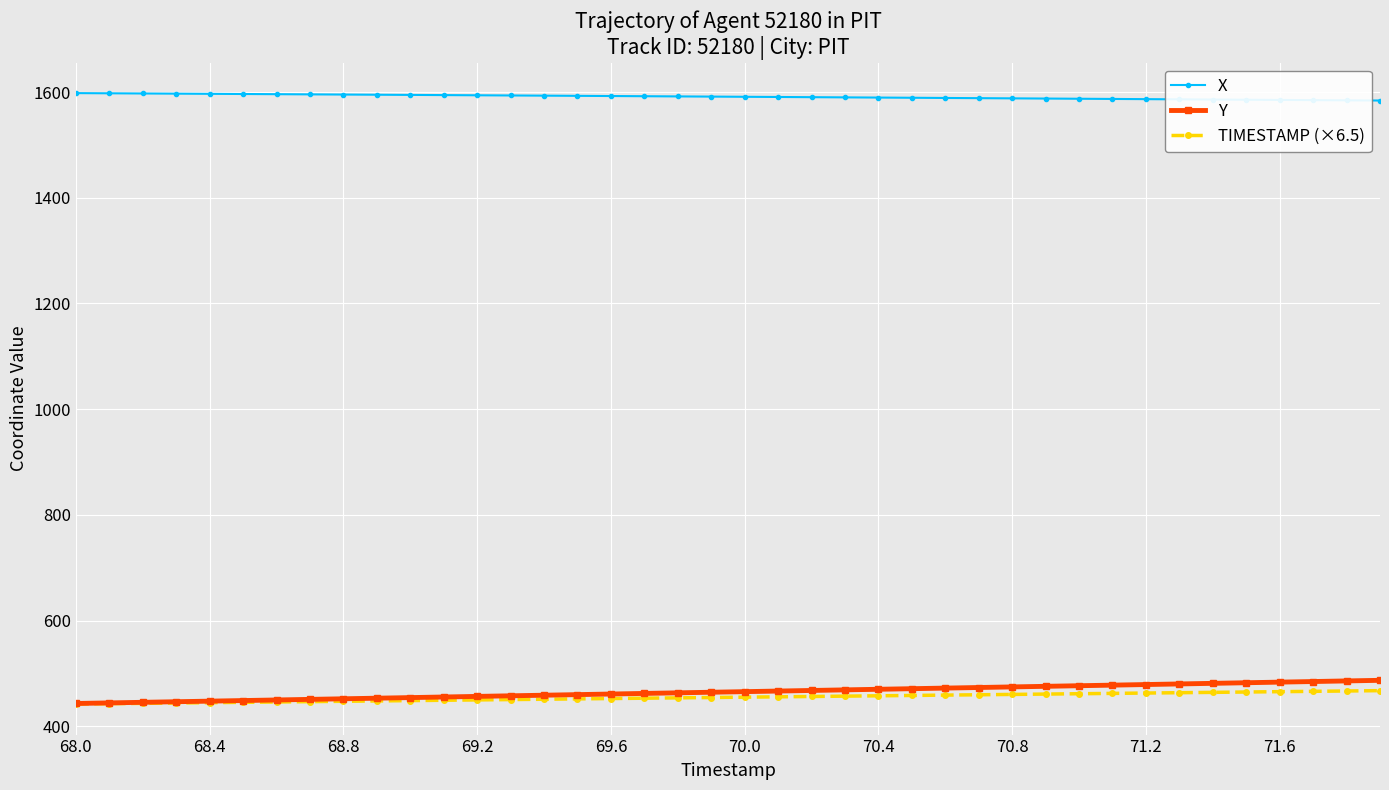

What is the sum of all Y values?

18595.3